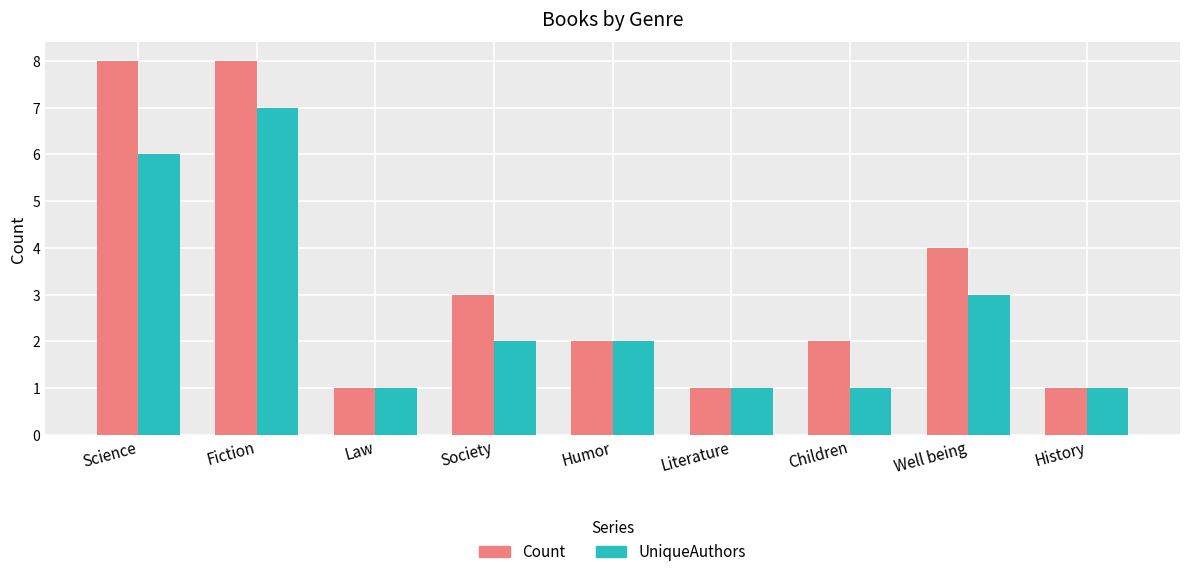

Which category has the highest value in the UniqueAuthors series?

Fiction